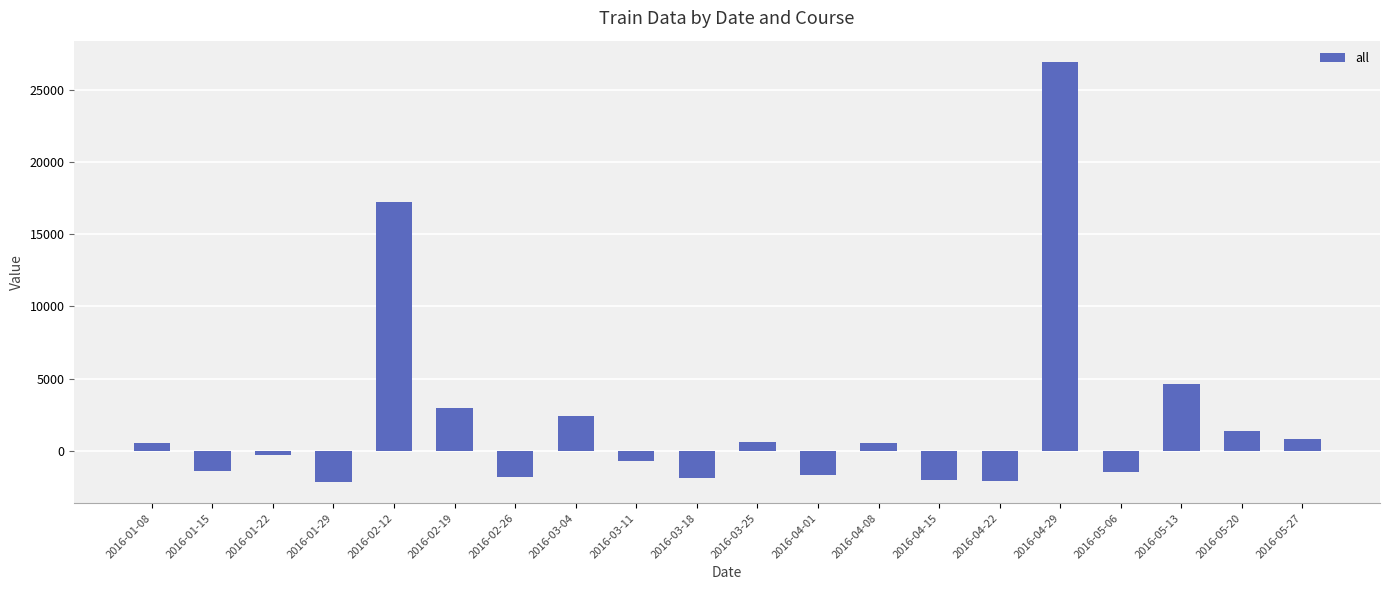

What is the label of the 3rd bar from the left?

2016-01-22